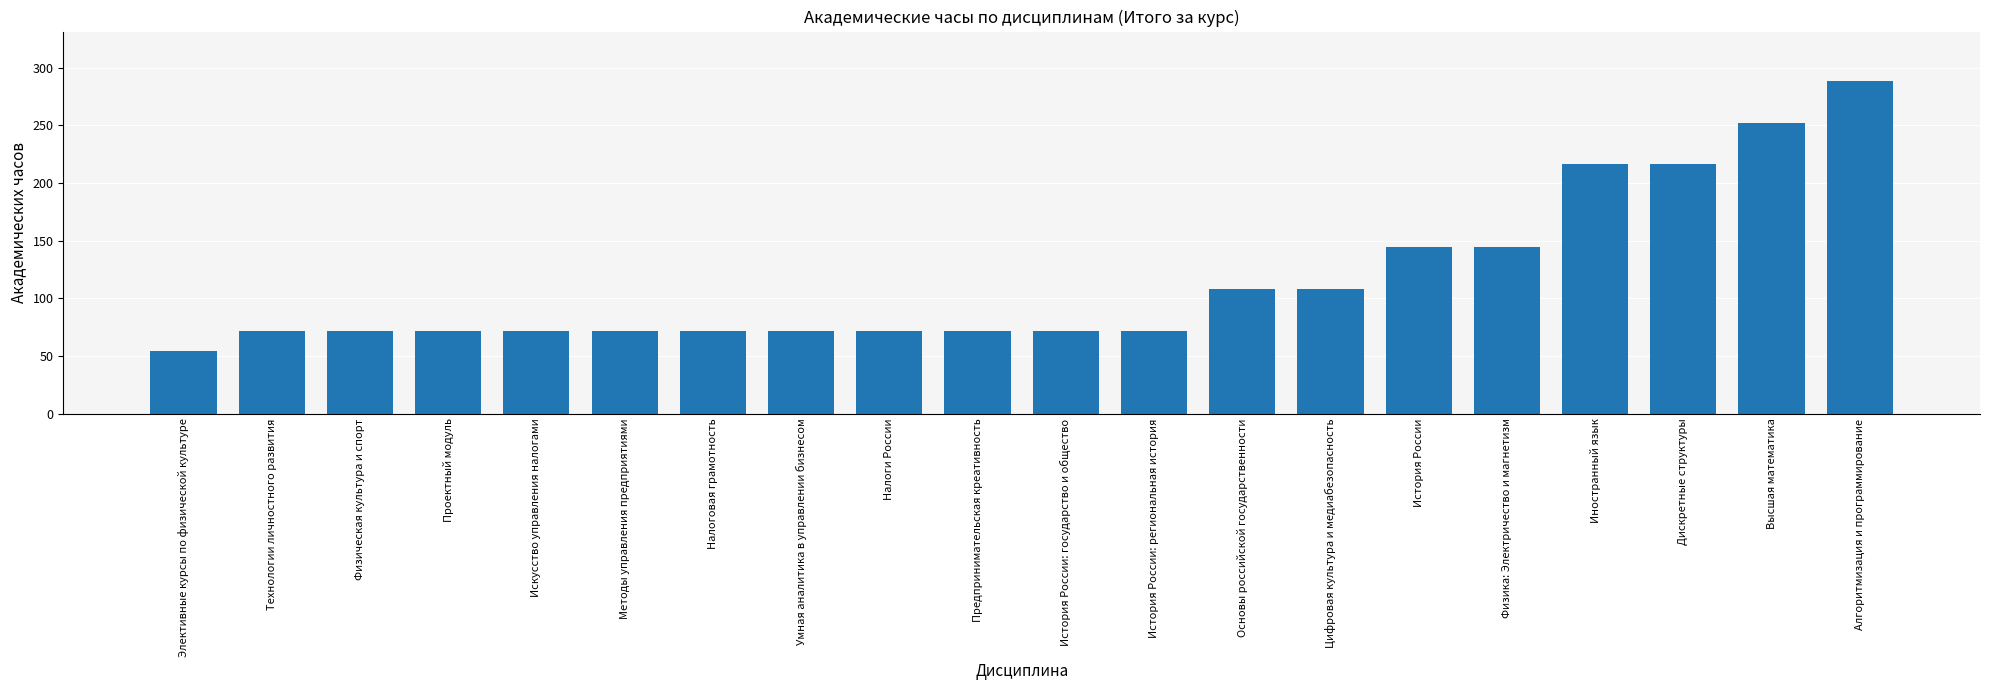

What is the smallest value displayed?

54